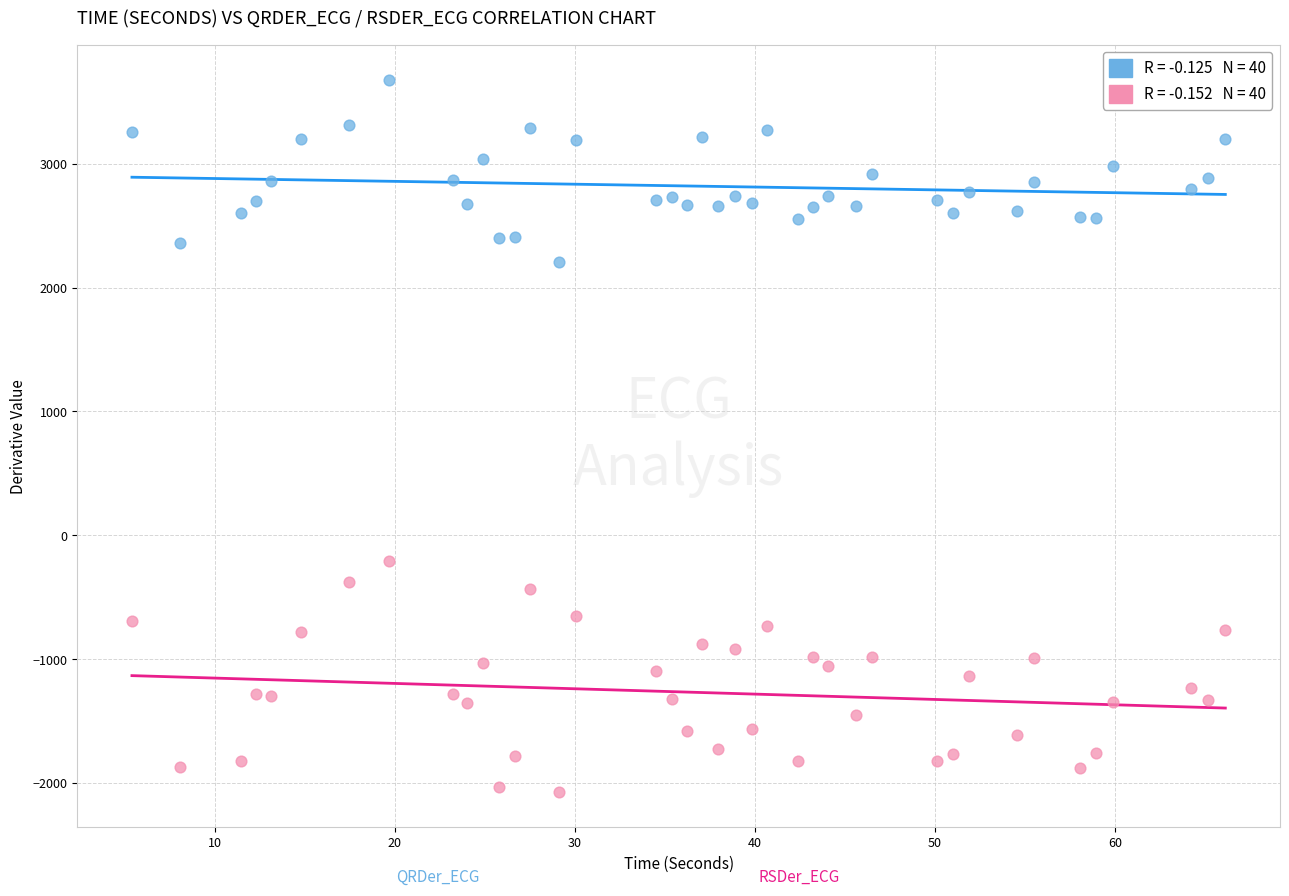

Across all data points, what is the range of Y values (max minus min)?

5741.9